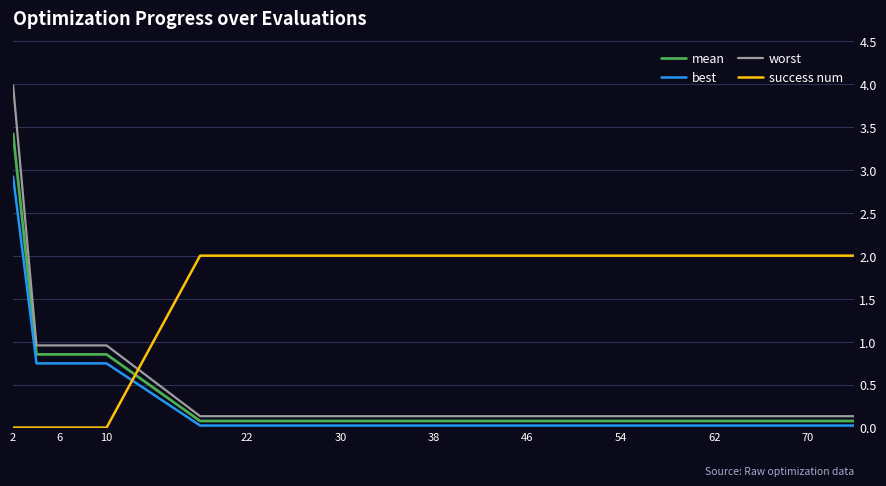

Does the chart have visible grid lines?

Yes